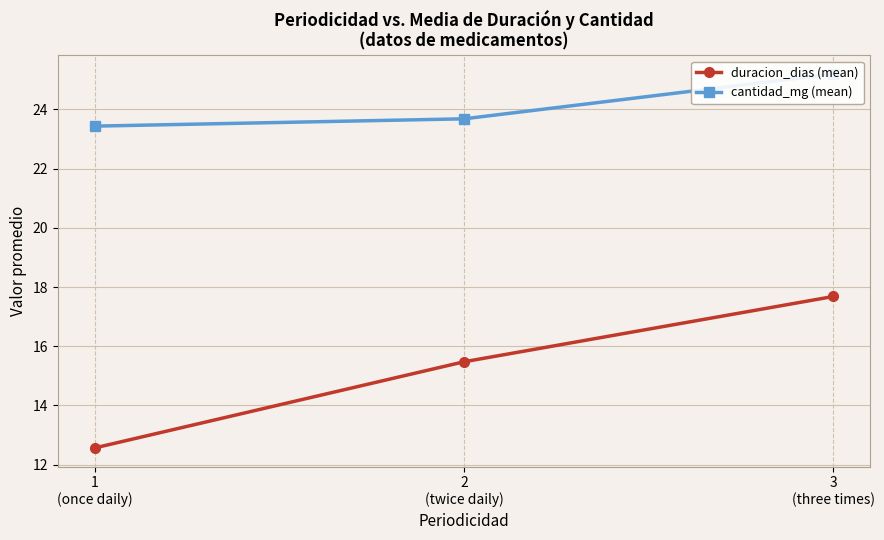

Which series has the largest total across all categories?

cantidad_mg (mean)